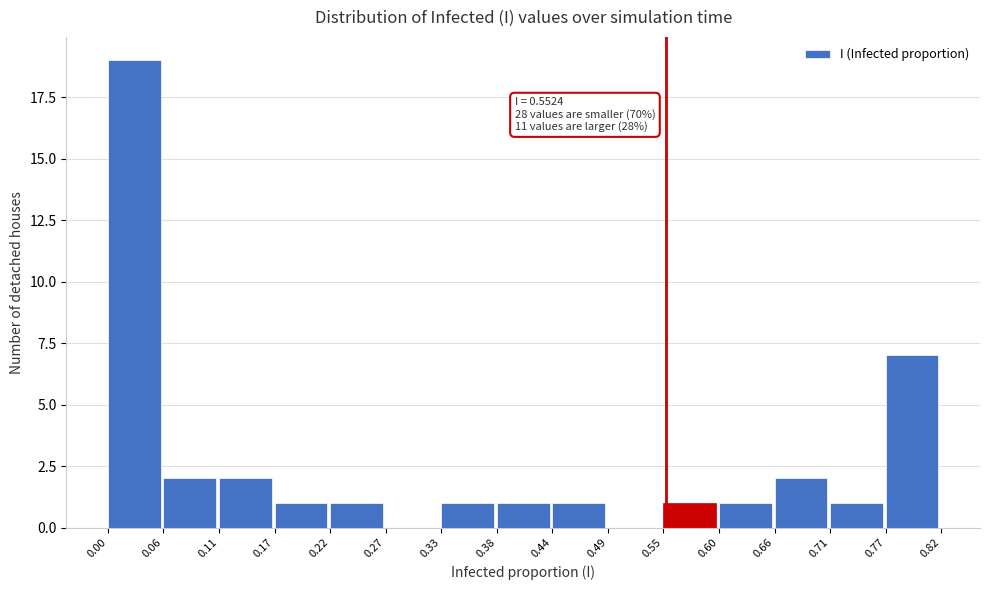

Which range on the x-axis has the tallest bar?

0.00 to 0.06